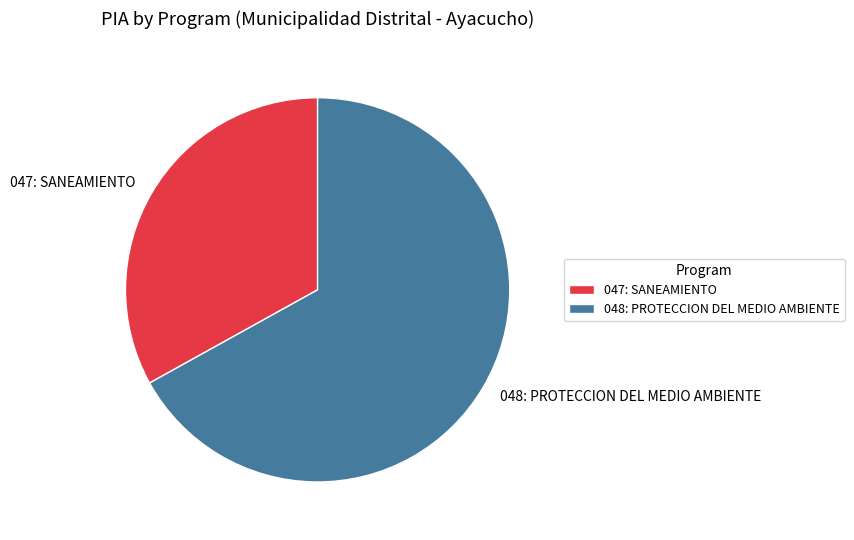

Is it true that 047: SANEAMIENTO is 41% of the pie?

False